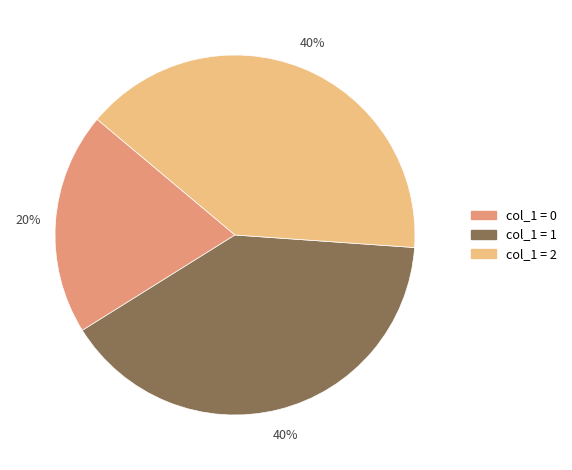

To the nearest percent, what is the difference between the largest and smallest slice percentages?

20%